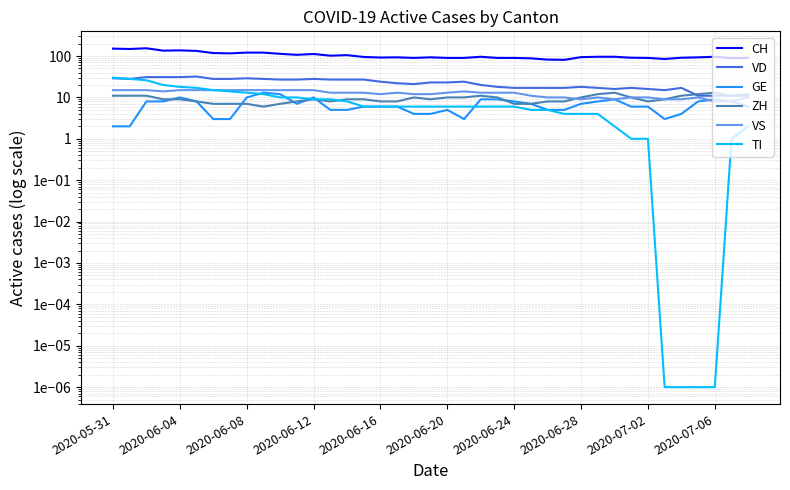

What is the spread (max minus min) of values at 2020-05-31?

149.0